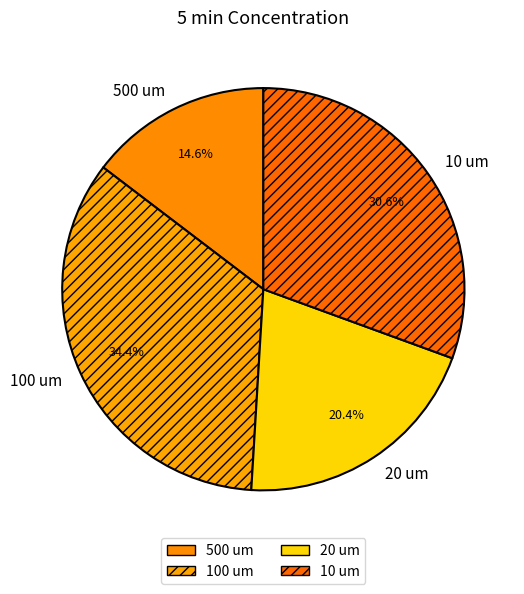

Count the number of slices in the pie.

4